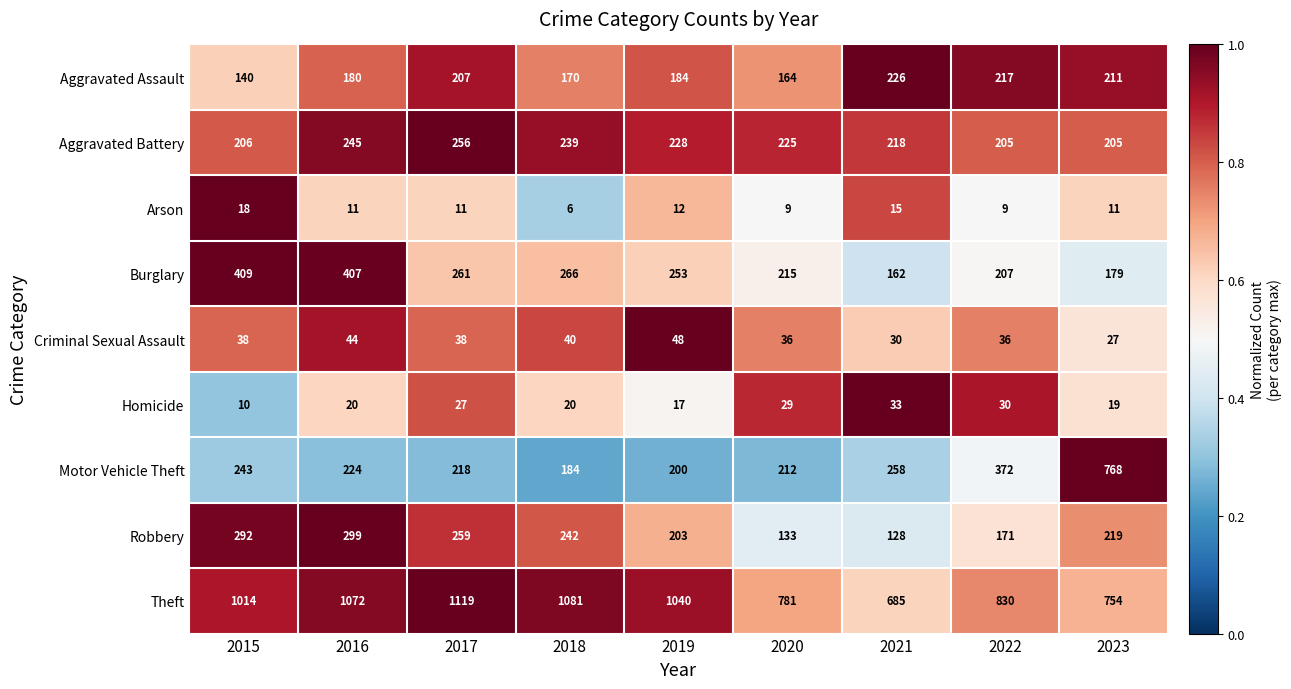

Is the value of Arson at 2015 greater than the value of Aggravated Battery at 2020?

No